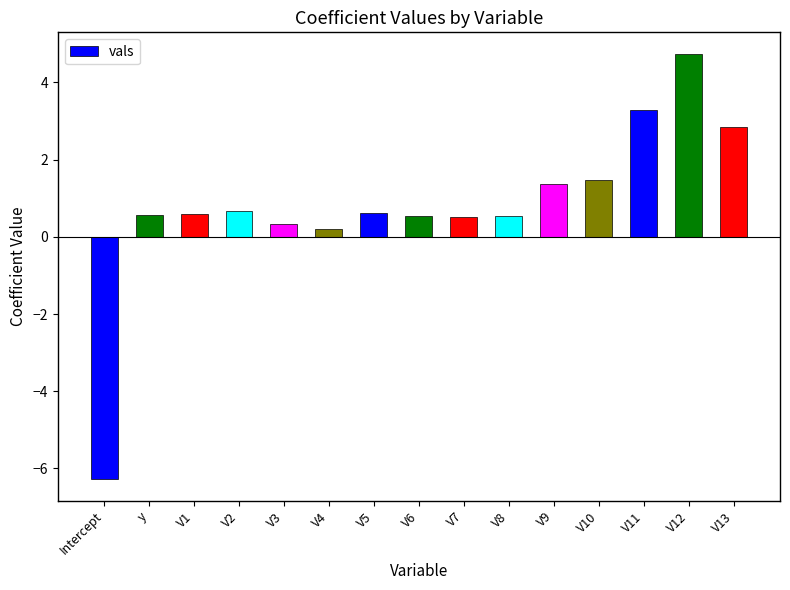

The chart shows a value of 4.7 at V12. True or false?

True